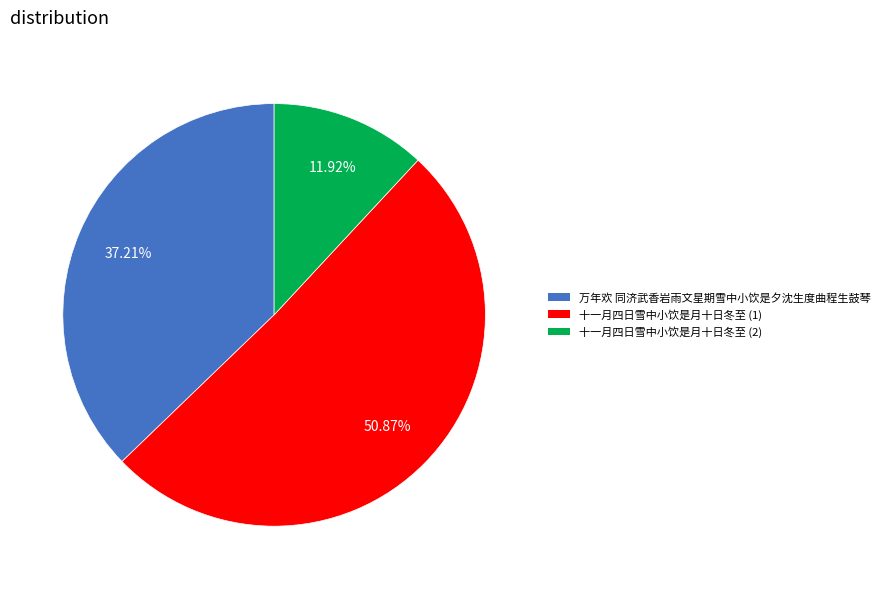

Rank the categories by value from highest to lowest.

十一月四日雪中小饮是月十日冬至 (1), 万年欢 同济武香岩雨文星期雪中小饮是夕沈生度曲程生鼓琴, 十一月四日雪中小饮是月十日冬至 (2)